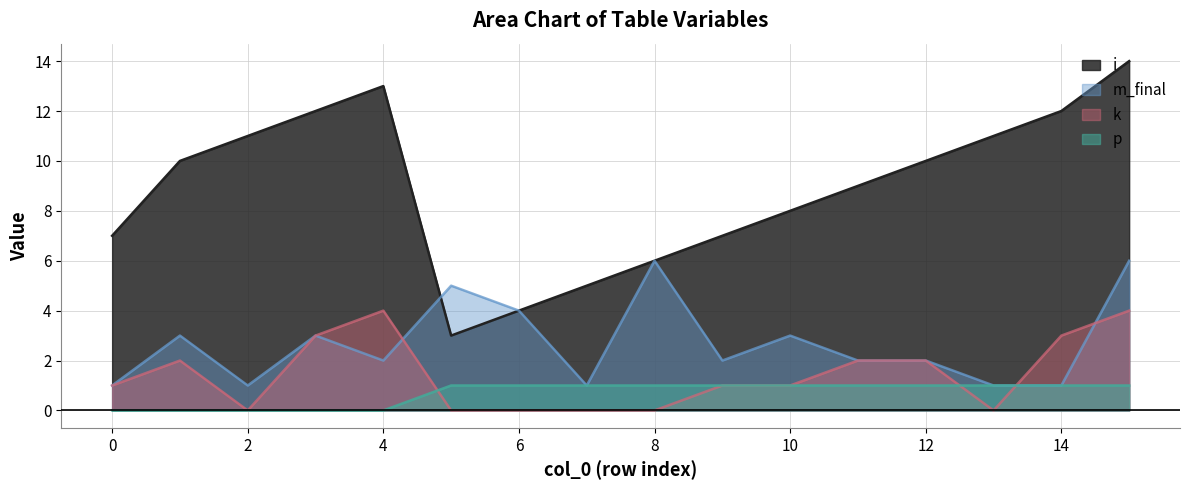

What is the average value of the p series?

1